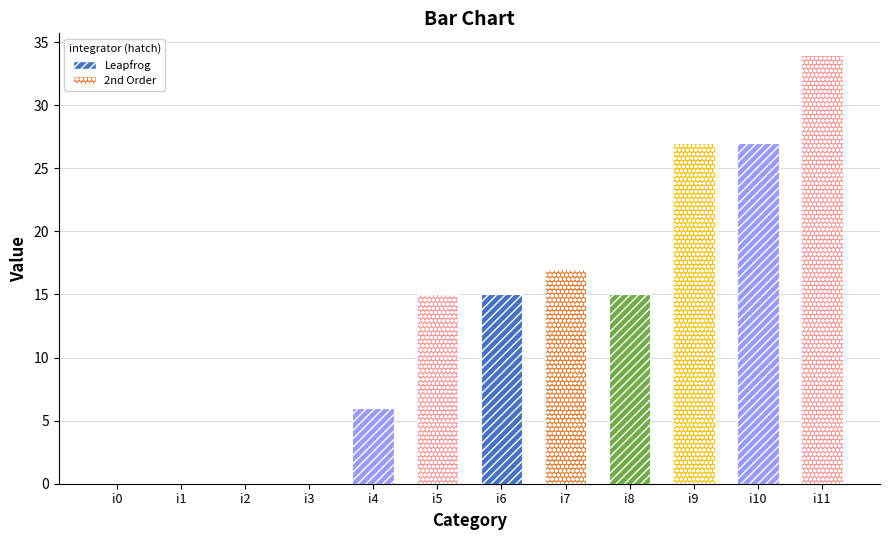

What is the sum of all values?

156